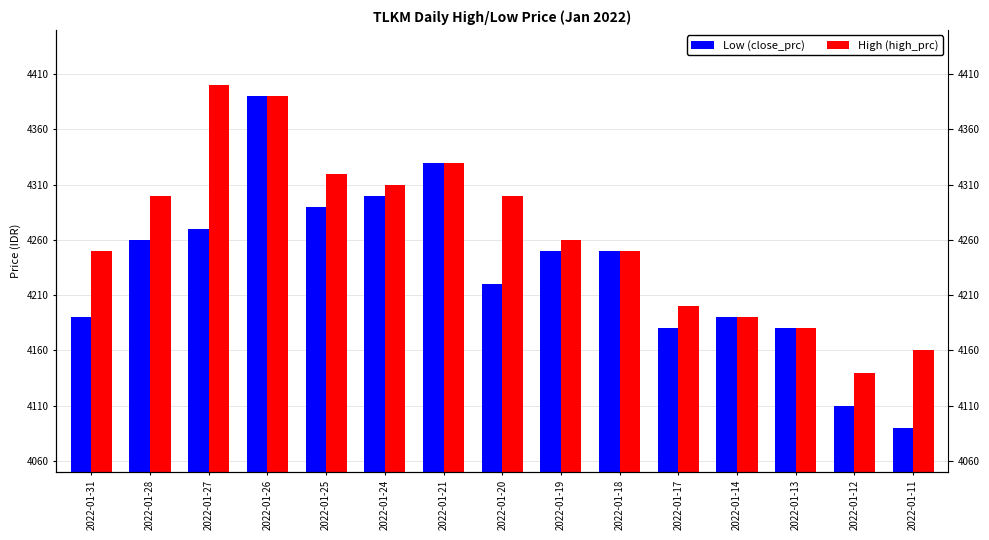

Reading left to right, transcribe all the data shown in this chart.

Low (close_prc): 4190	4260	4270	4390	4290	4300	4330	4220	4250	4250	4180	4190	4180	4110	4090
High (high_prc): 4250	4300	4400	4390	4320	4310	4330	4300	4260	4250	4200	4190	4180	4140	4160